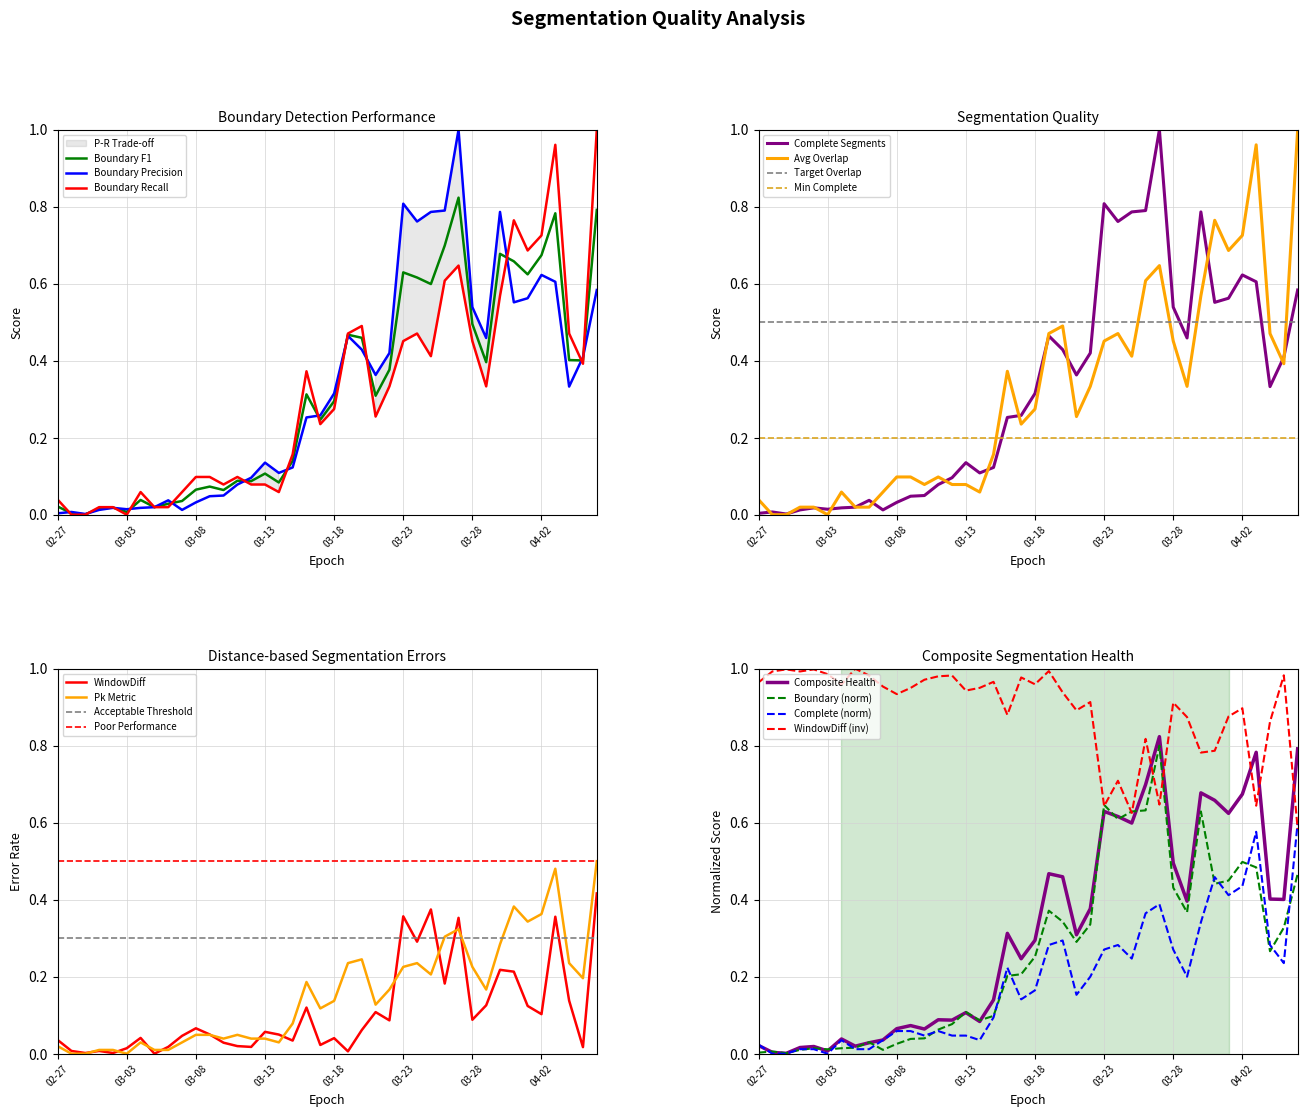

What is the difference between the highest and lowest values at 2020-03-26?

0.2